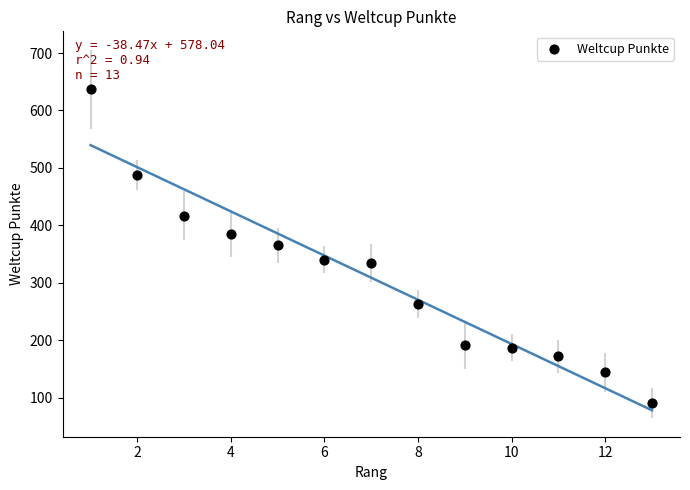

What is the range of X values (max minus min)?

12